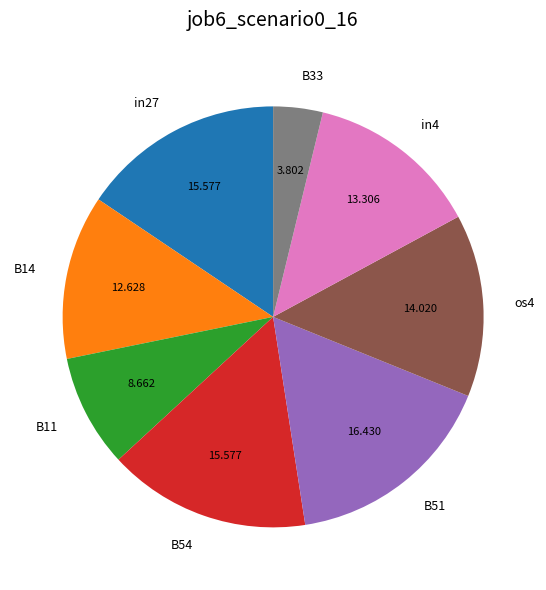

Does in4 represent more than half of the total?

No